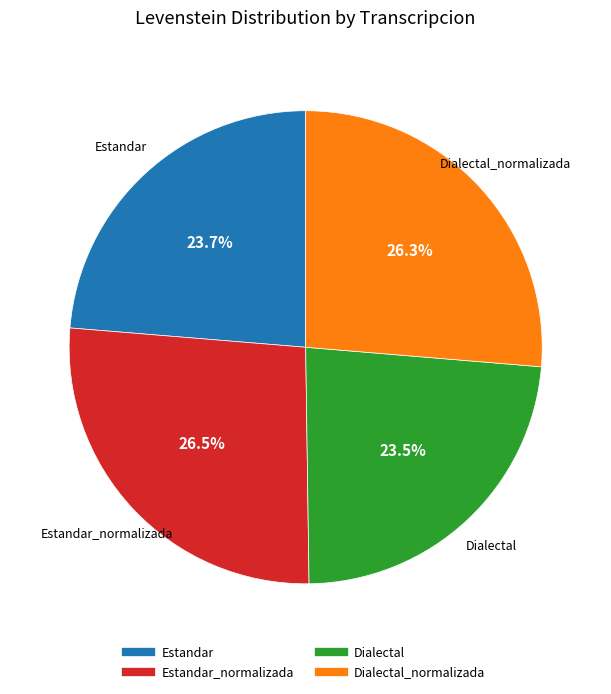

How many segments does this pie chart have?

4